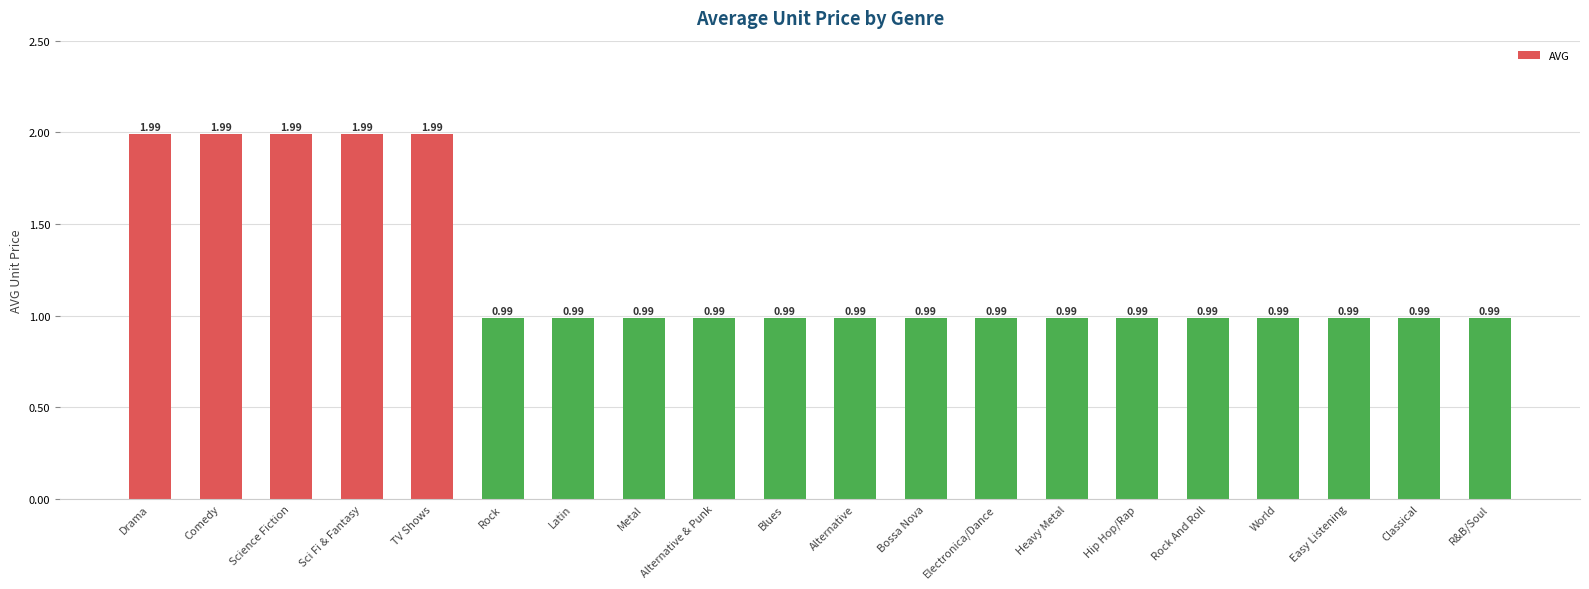

What is the average value?

1.2